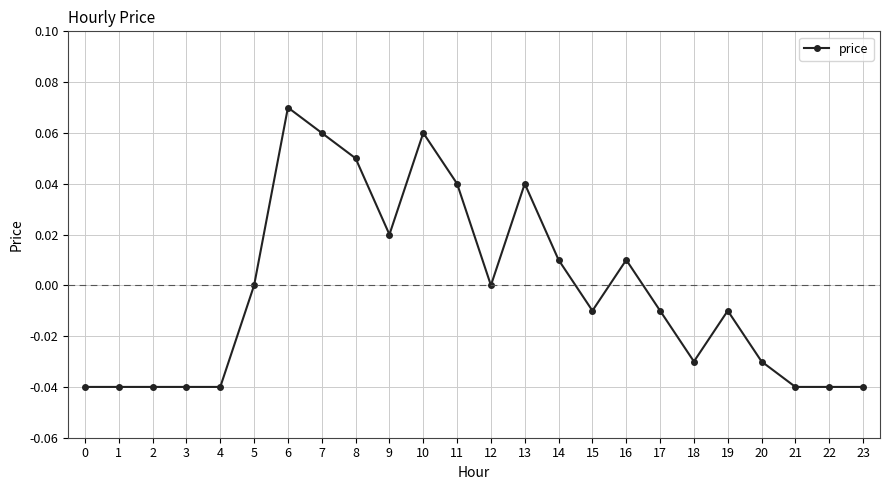

At which category does the chart reach its peak across all series?

6